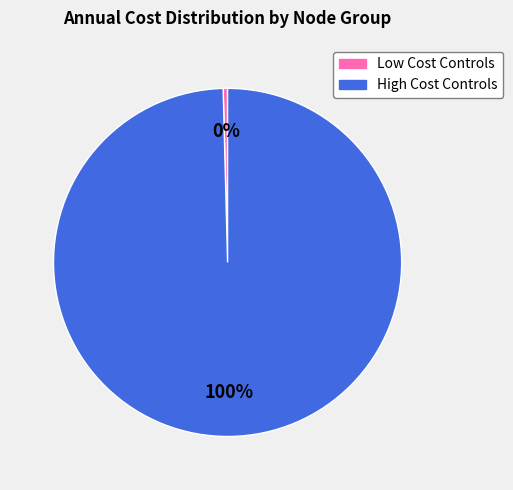

To the nearest percent, what is the average slice percentage?

50%